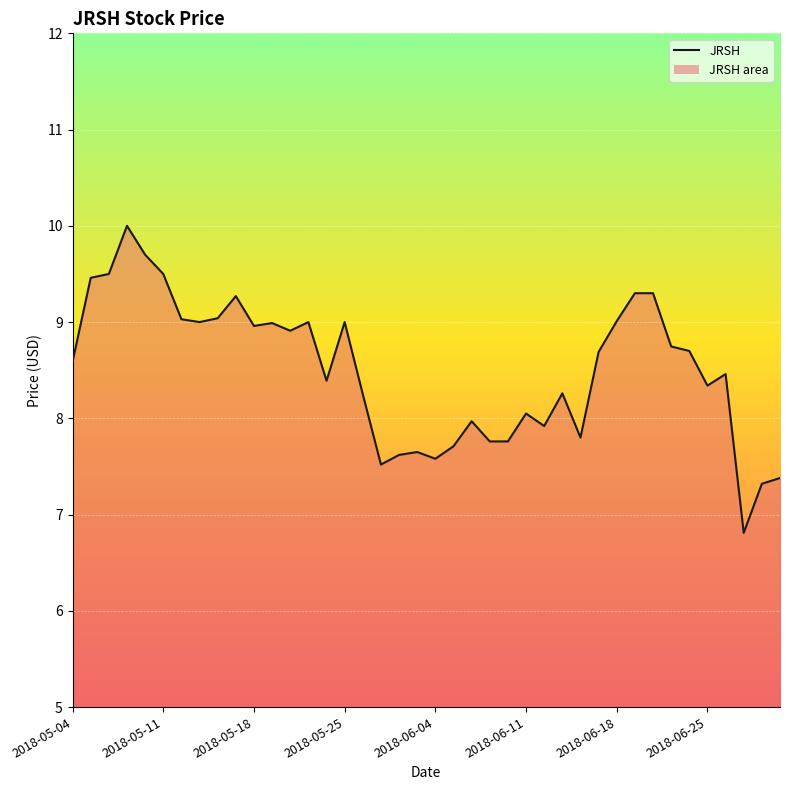

What is the average value?

8.5